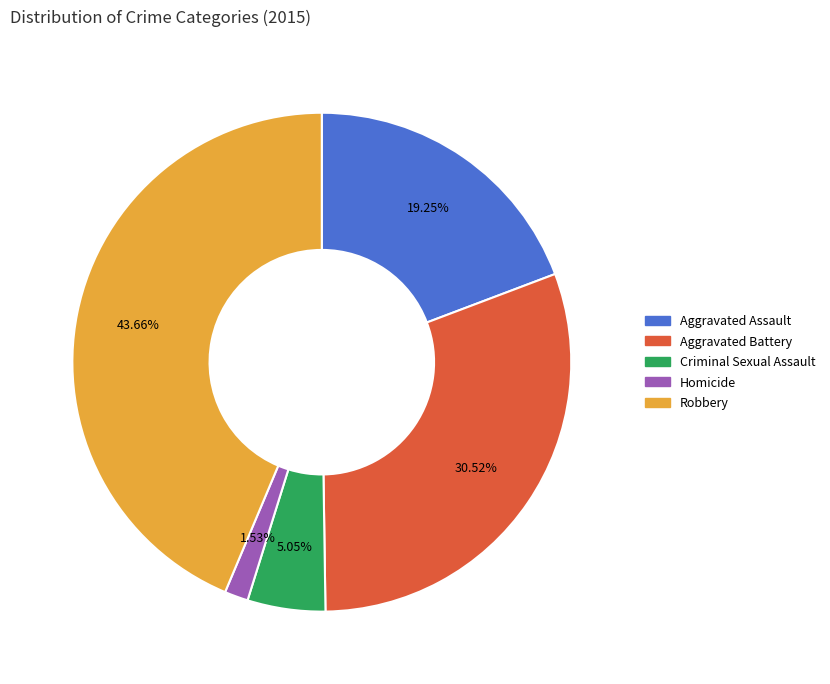

Which slice is the smallest?

Homicide